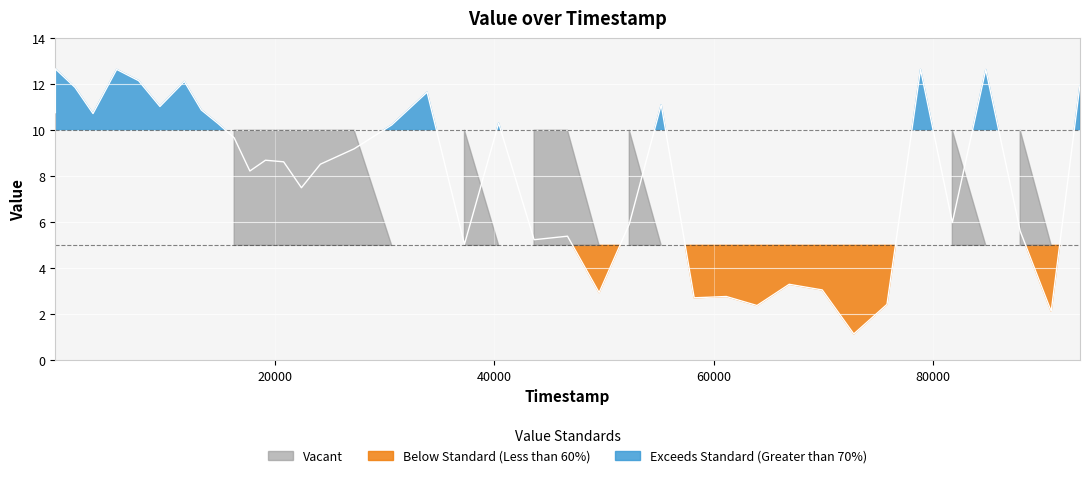

Is it true that the value at 46690 is 5.4?

True